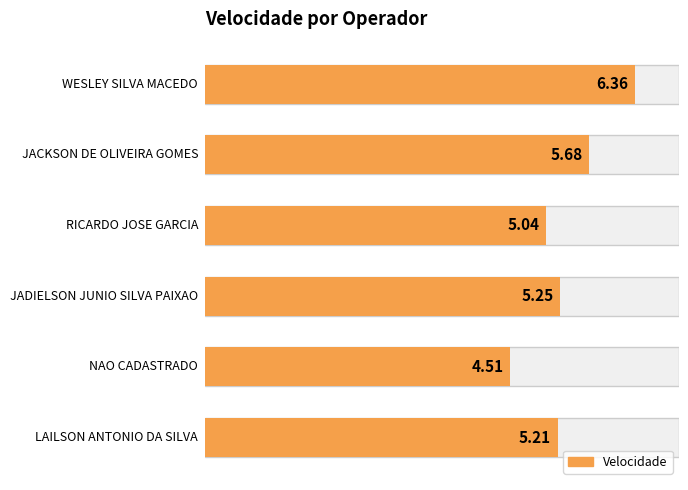

Count the number of categories in the chart.

6